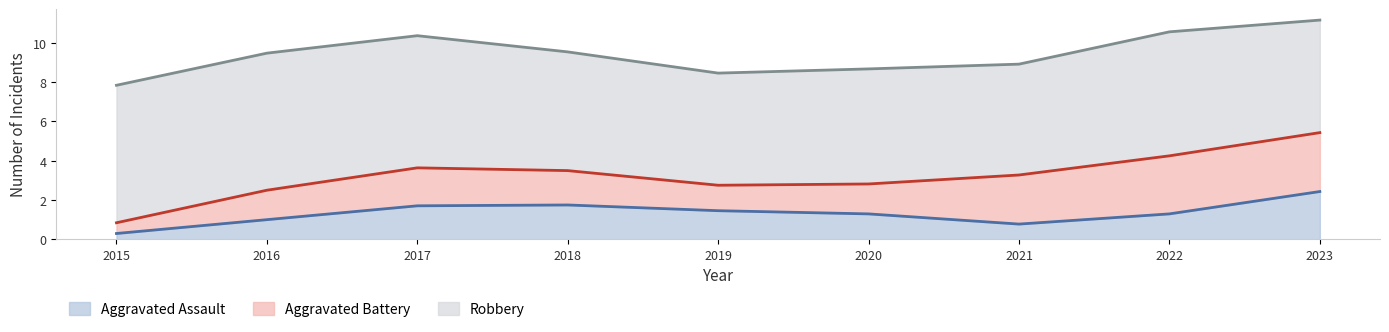

Between 2017 and 2021, which series saw the biggest shift?

Robbery